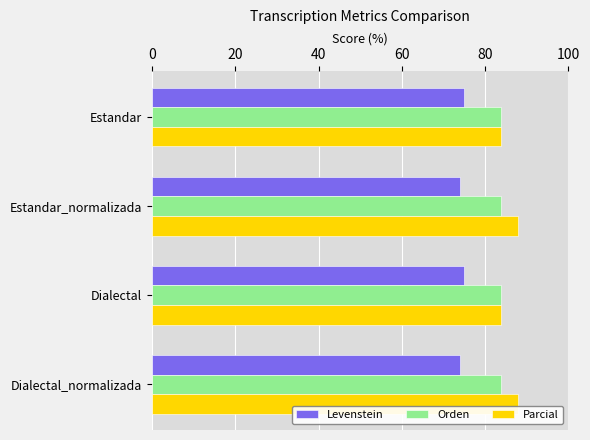

What is the difference between the maximum and minimum values in the Parcial series?

4.1